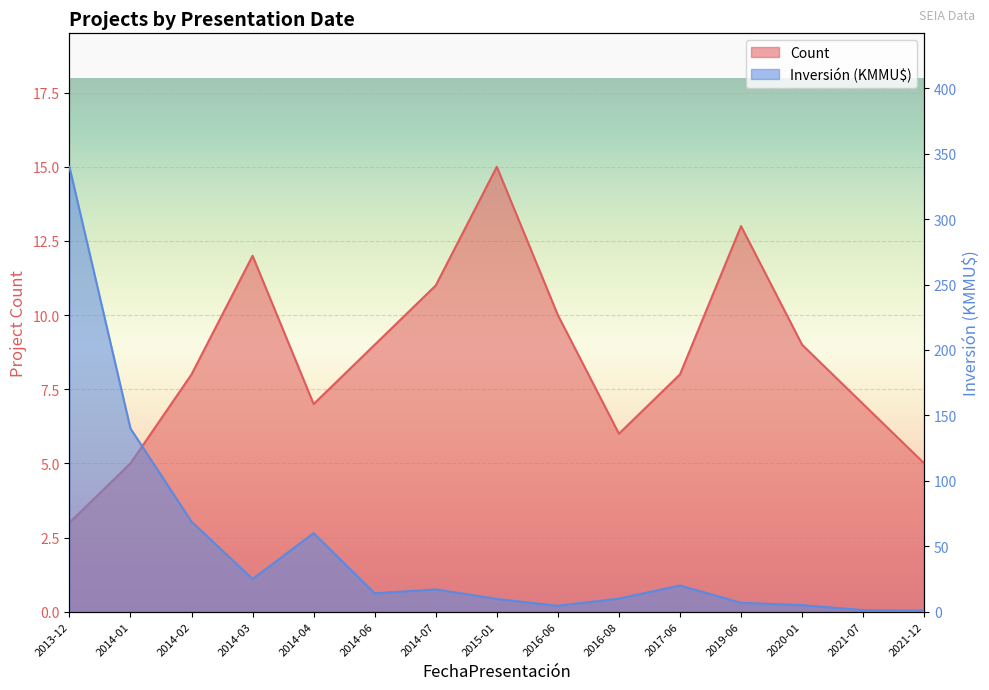

Is the value of Count at 2013-12 greater than the value of Inversión(MMU$) at 2016-06?

No